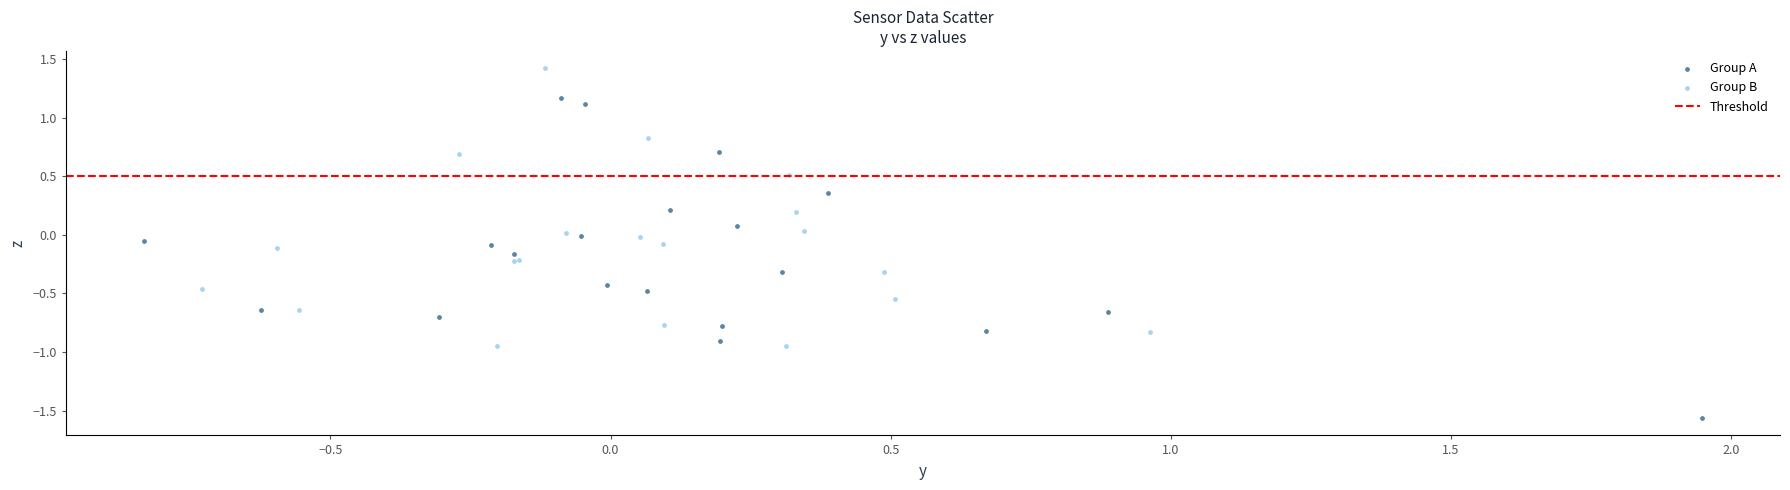

Which series has the largest Y range (max minus min)?

Group A